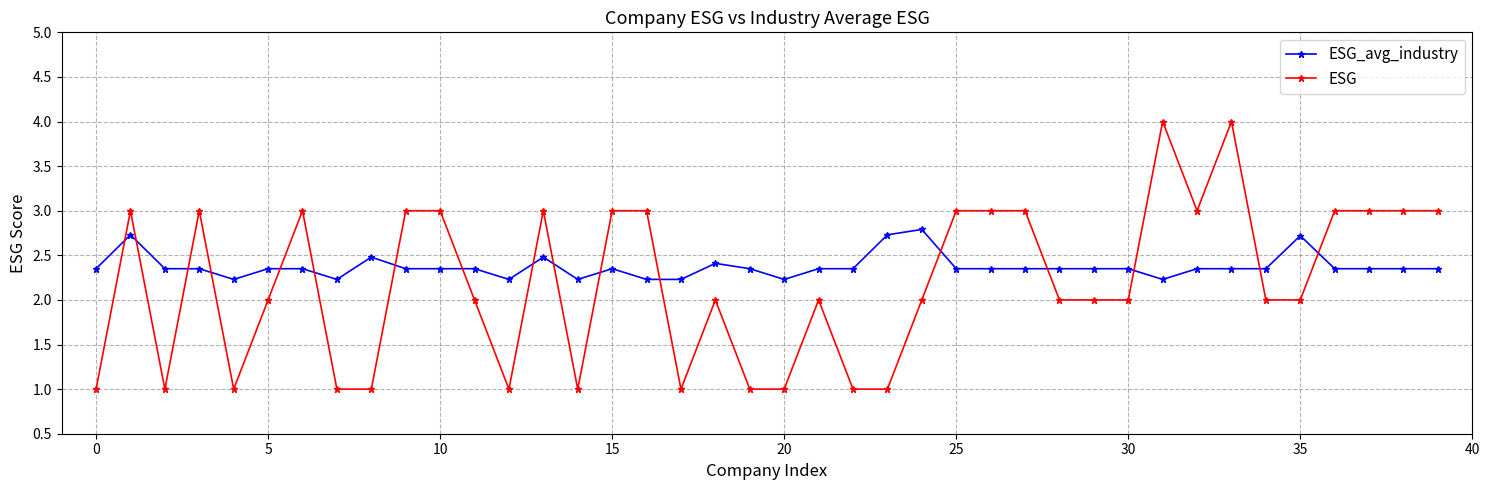

True or false: ESG_avg_industry has more than 2 interior local peaks.

True